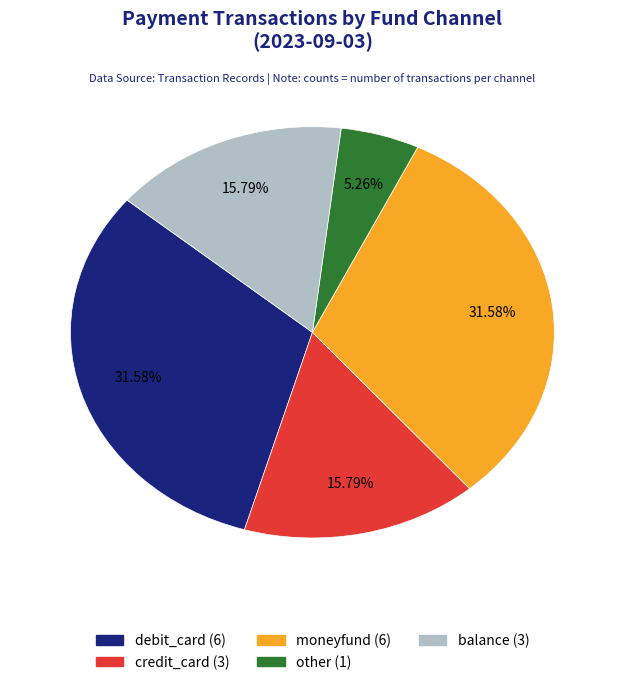

What is the ratio of the value at debit_card to the value at balance?

2.0